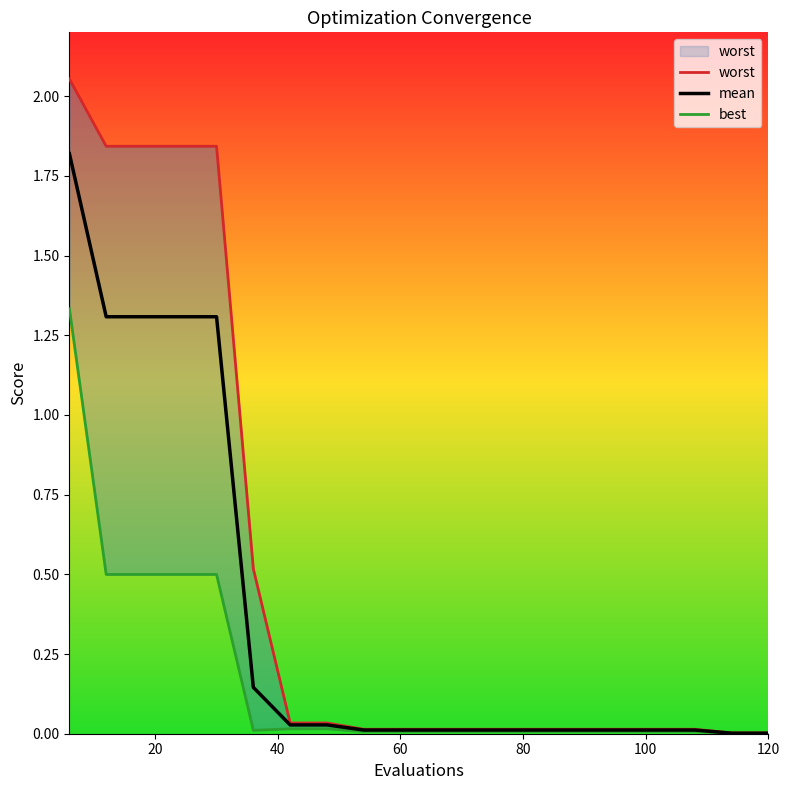

True or false: worst and best cross at least once.

False